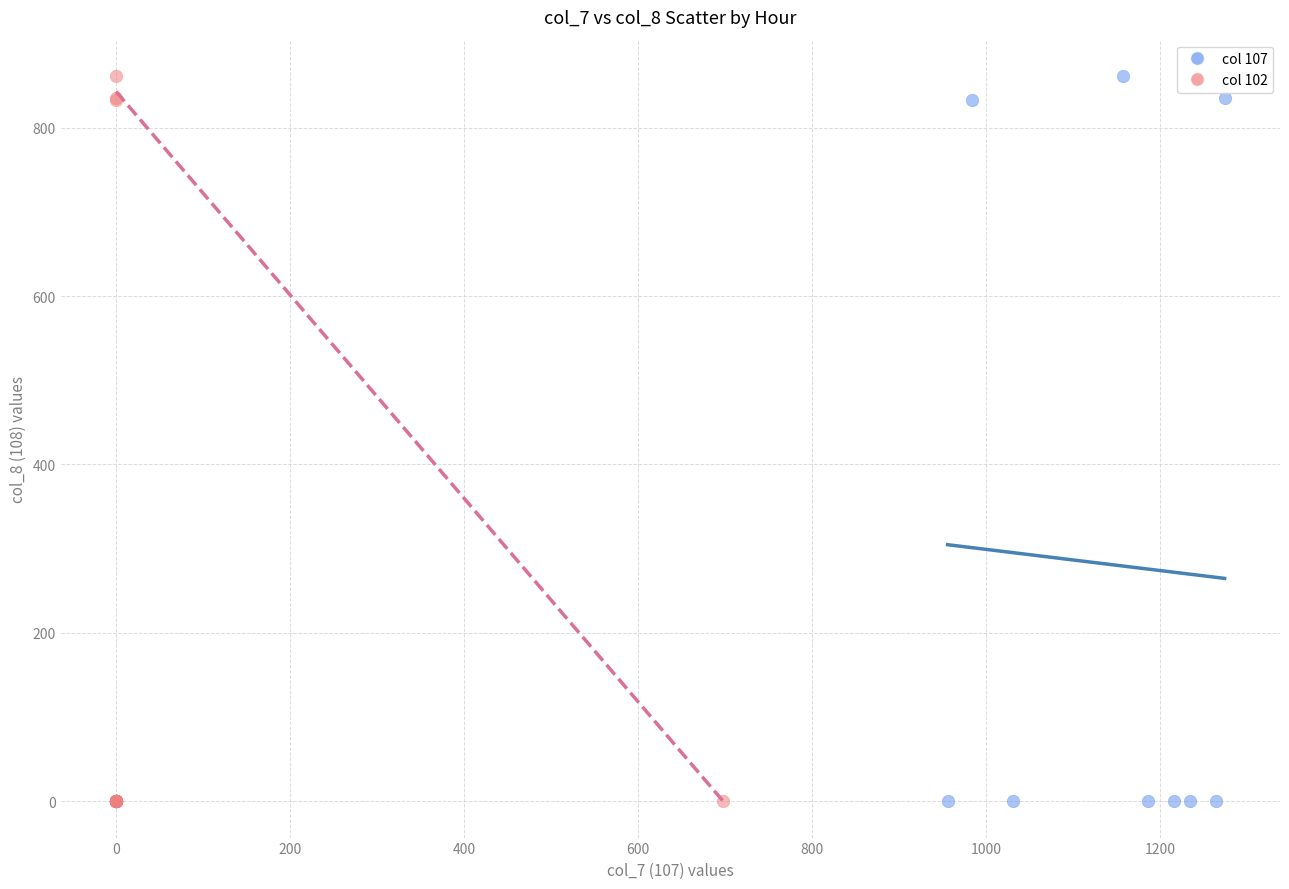

What are all the series names shown in the legend?

col 107, col 102